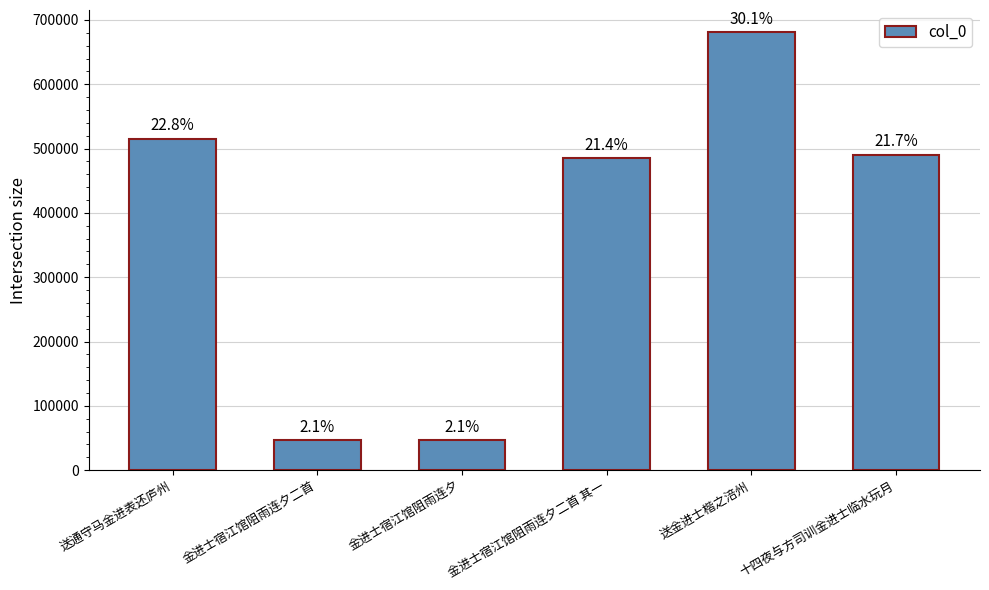

Between 送金进士楷之涪州 and 十四夜与方司训金进士临水玩月, which is larger?

送金进士楷之涪州